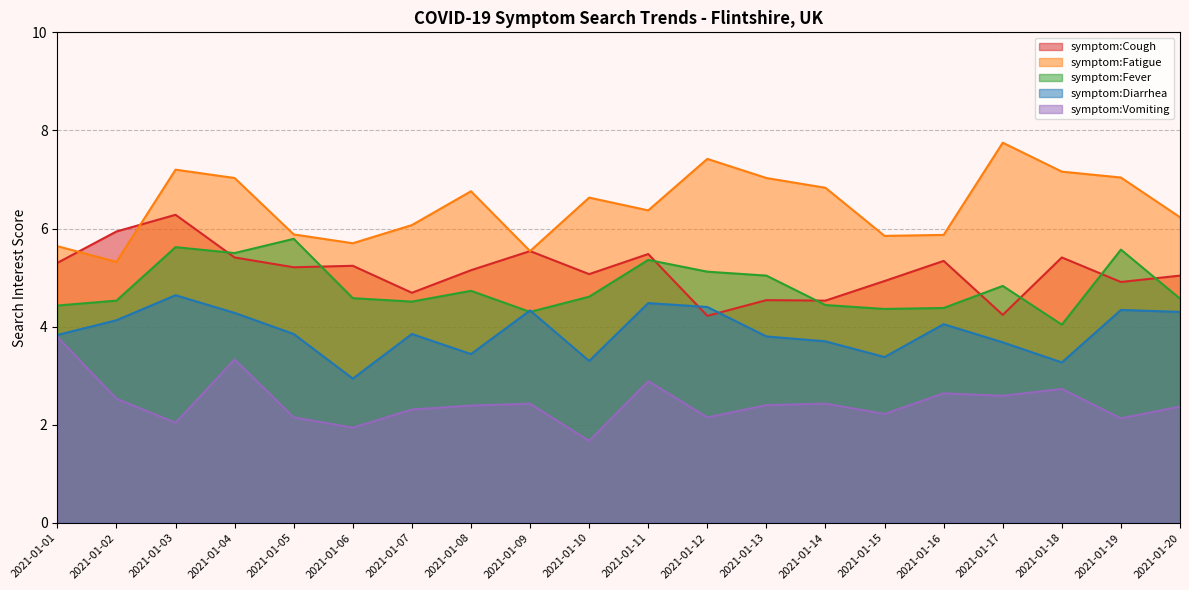

At which category is the sum across all series the highest?

2021-01-03